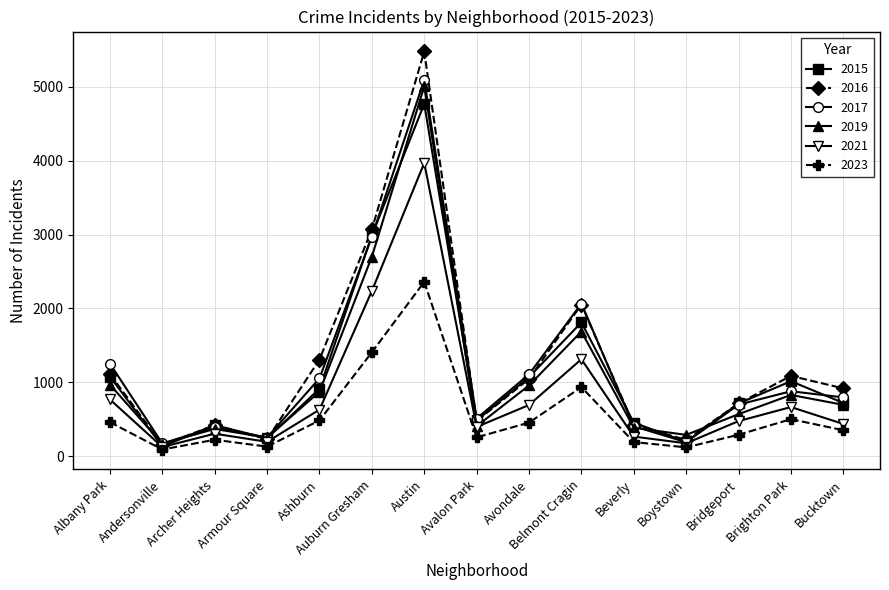

How many lines are shown in the chart?

6